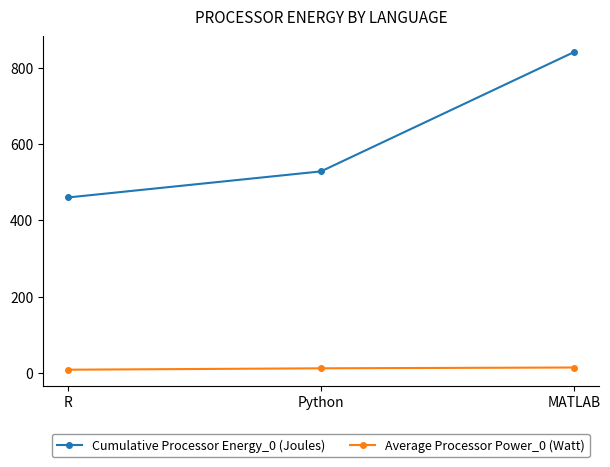

What is the average value of the Average Processor Power_0 (Watt) series?

12.5